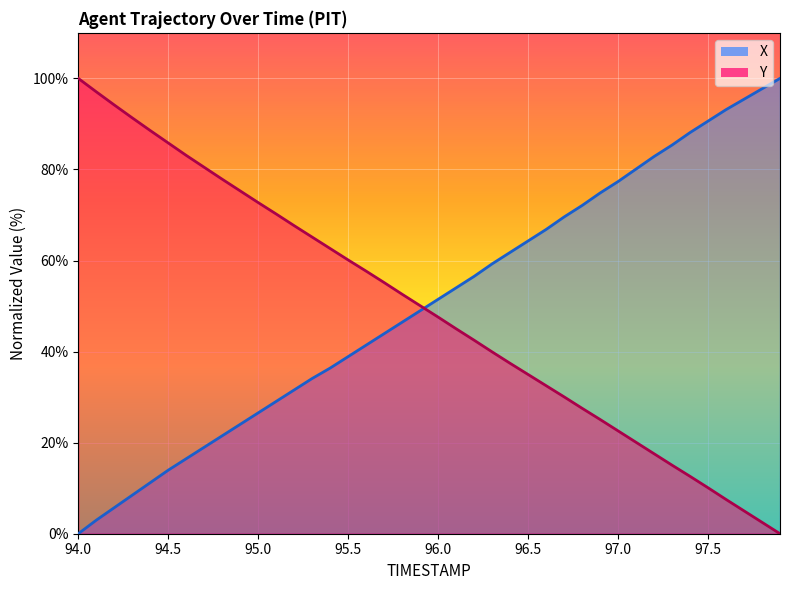

What is the difference between the maximum and minimum values in the X series?

100.0